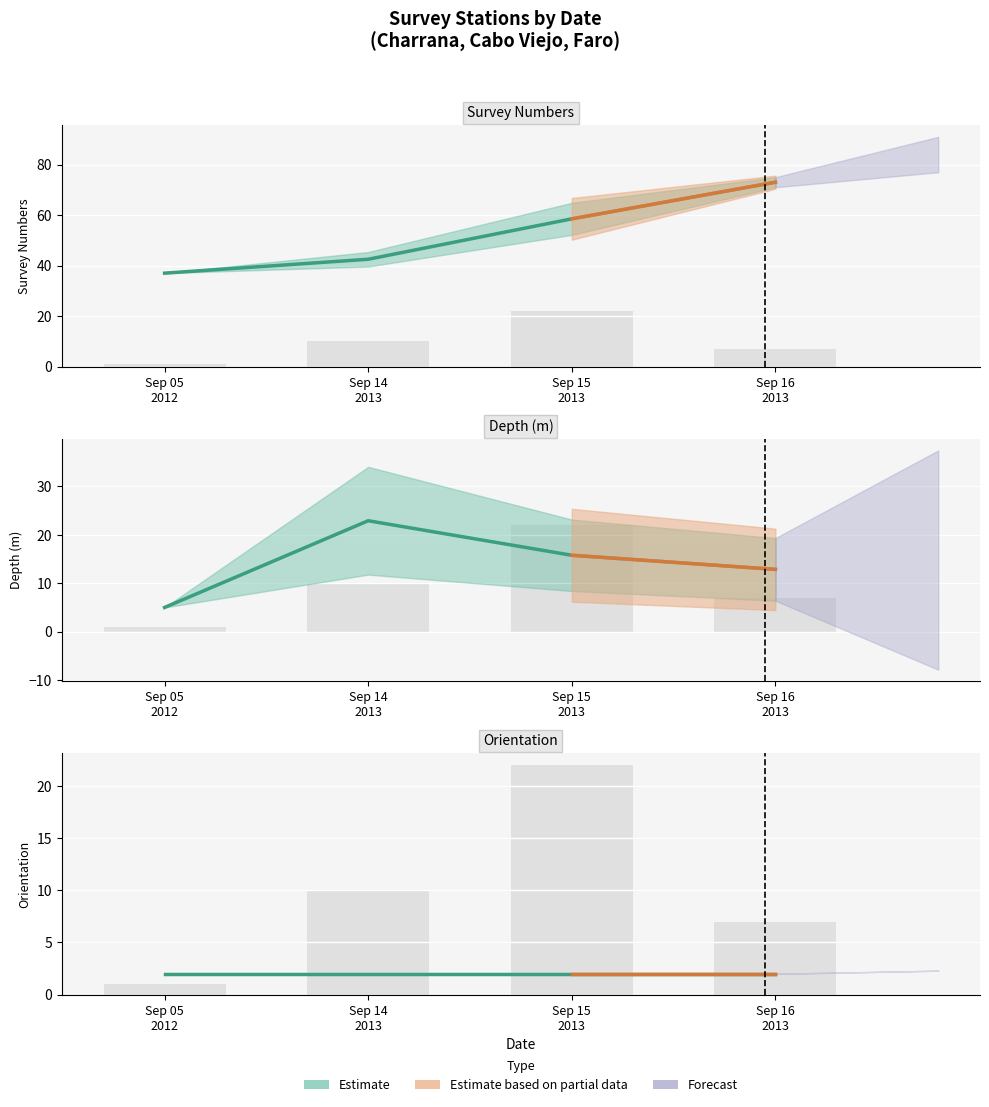

At how many categories does at least one series exceed 49?

2